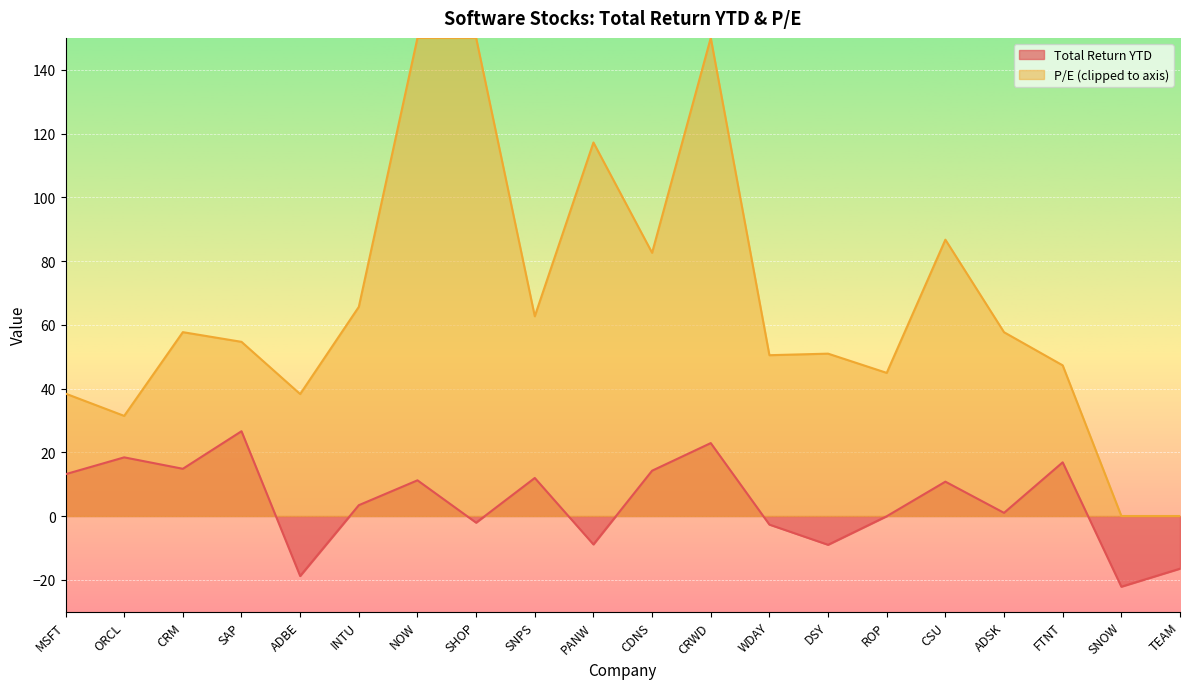

How many points are higher than both their immediate neighbors (excluding endpoints)?

7